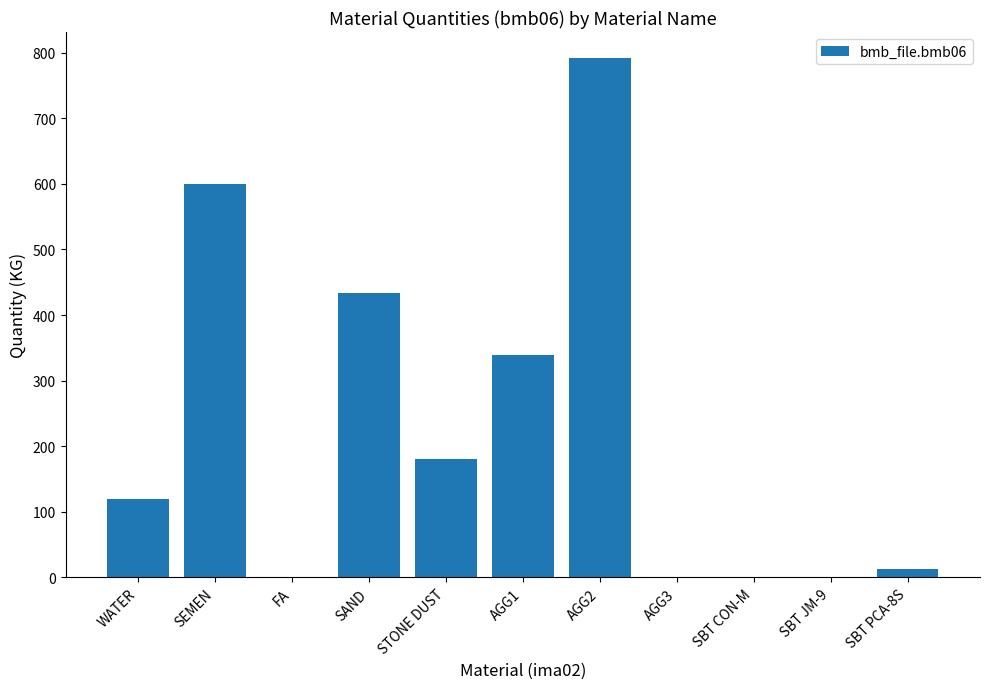

The chart shows a value of 0.0 at AGG3. True or false?

True